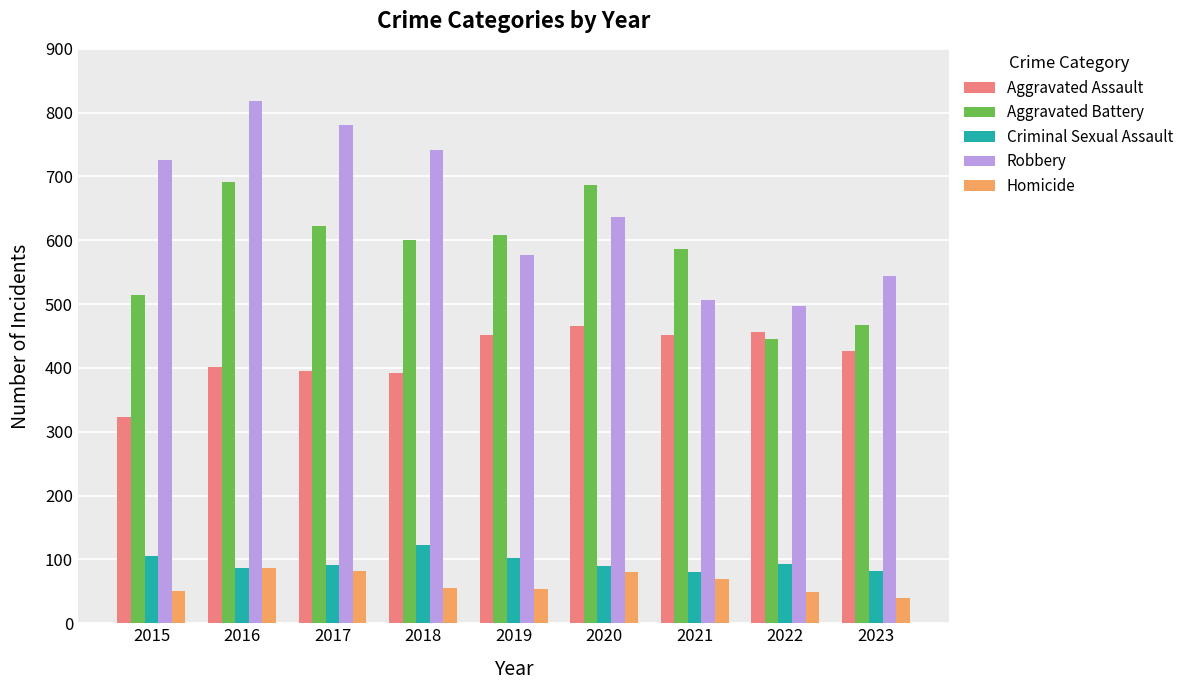

At which label does Robbery reach its peak?

2016